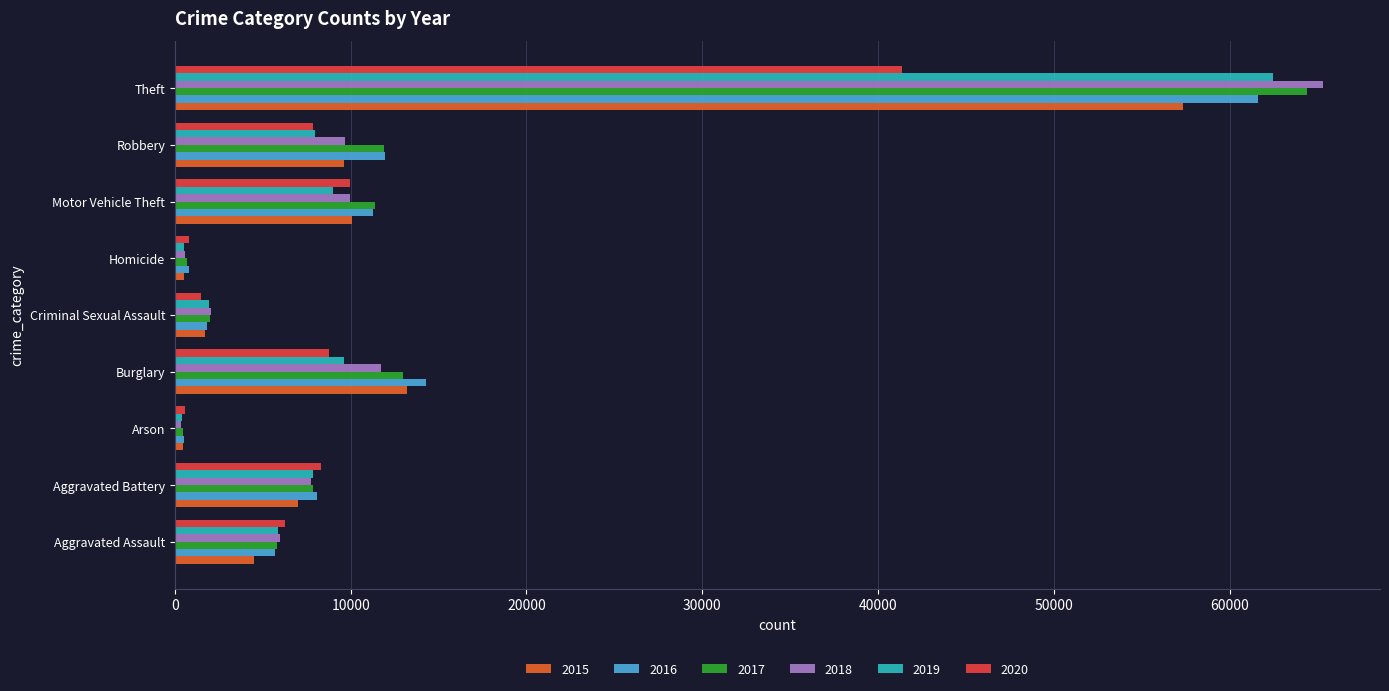

At which category is the sum across all series the highest?

Theft